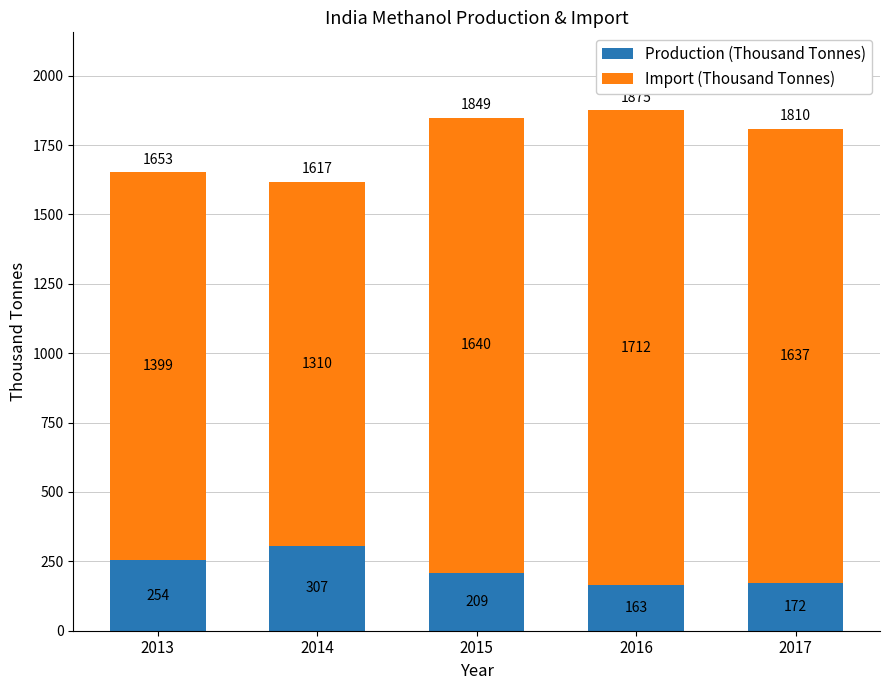

What is the lowest value of the Production (Thousand Tonnes) series?

163.2